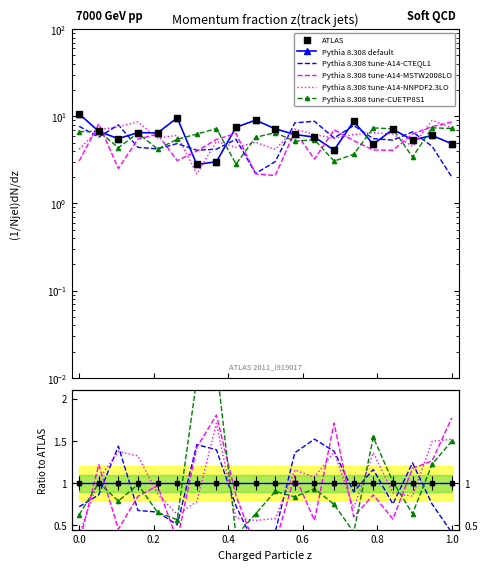

Is the value of Pythia 8.308 default at 0.2 greater than the value of Pythia 8.308 tune-A14-NNPDF2.3LO at 10?

Yes